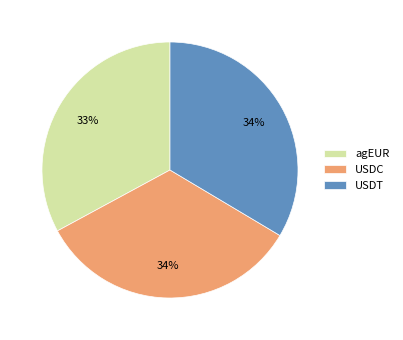

Count the number of slices in the pie.

3